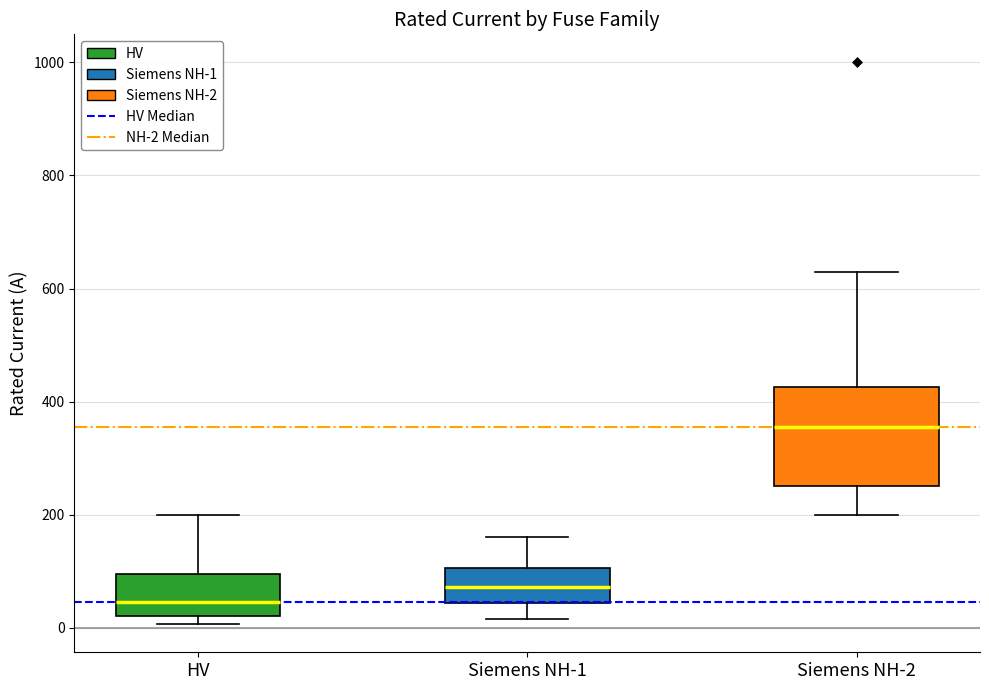

Which box's median line is the lowest?

HV